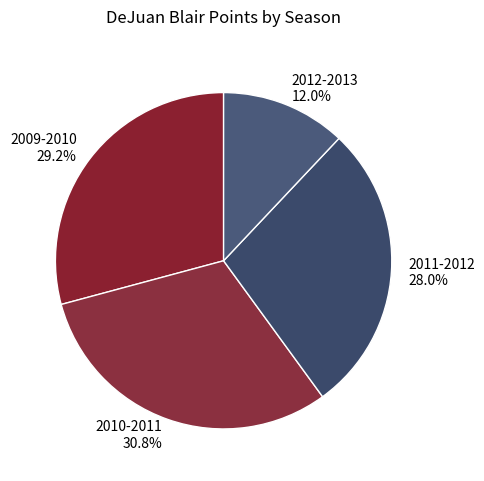

Is it true that 2011-2012 is 28% of the pie?

True